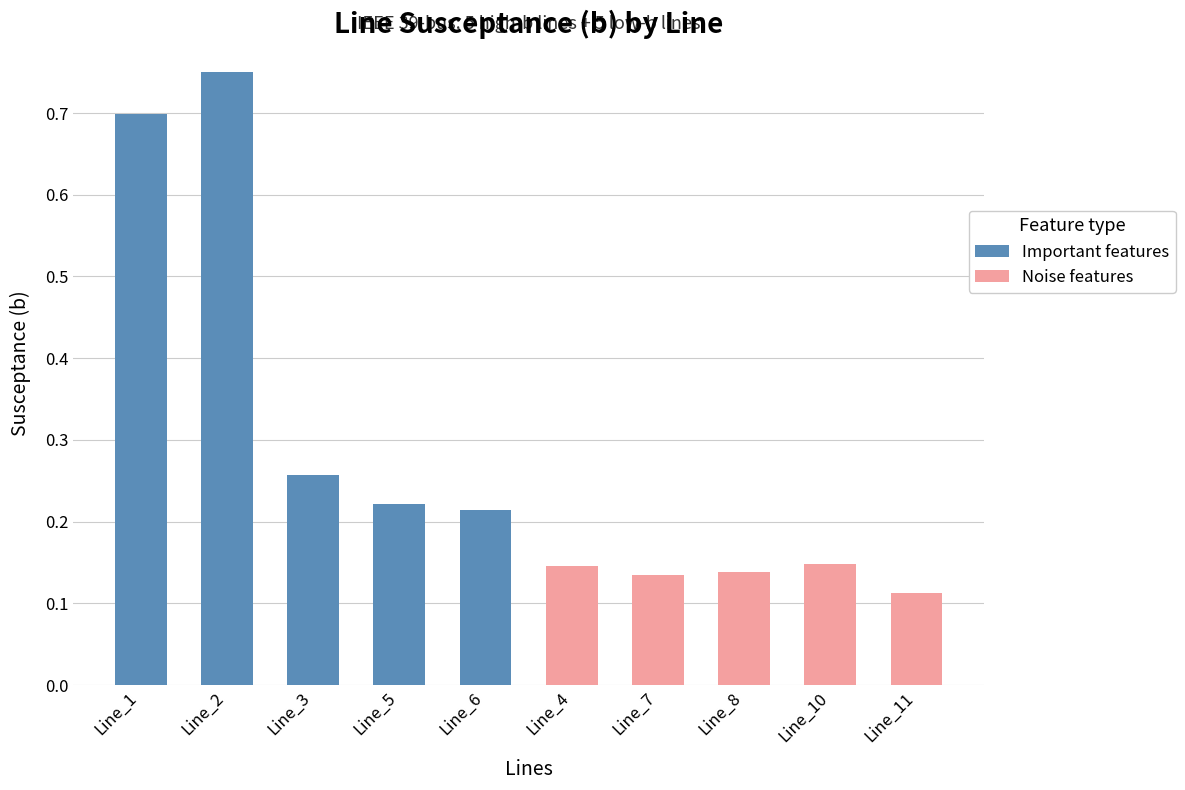

How many series are shown in this chart?

2